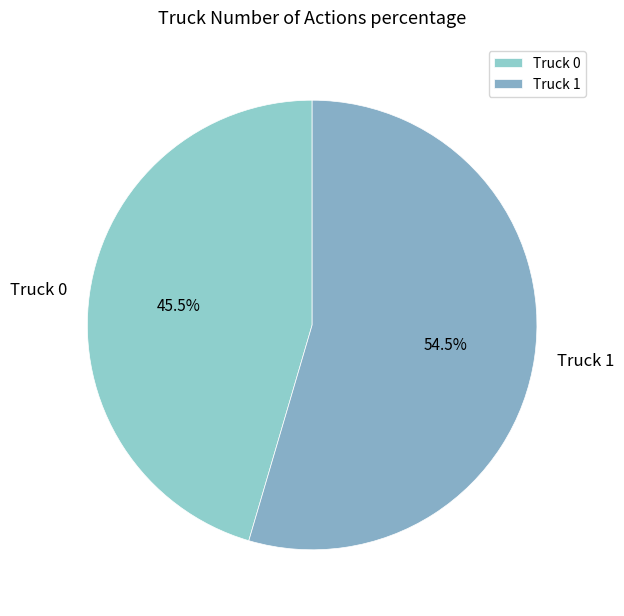

What is the total percentage of Truck 1 and Truck 0?

100.0%